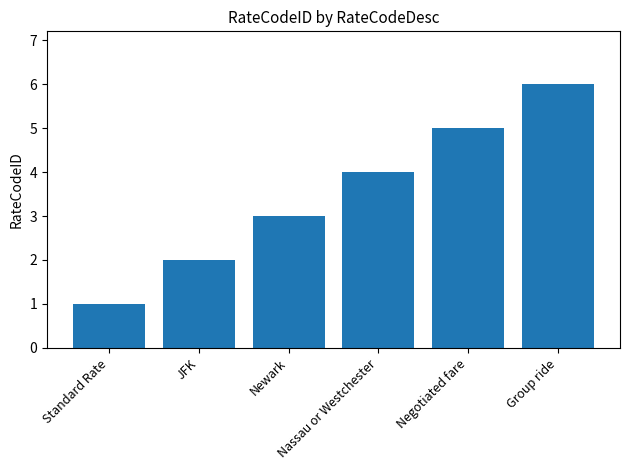

What is the maximum value shown in the chart?

6